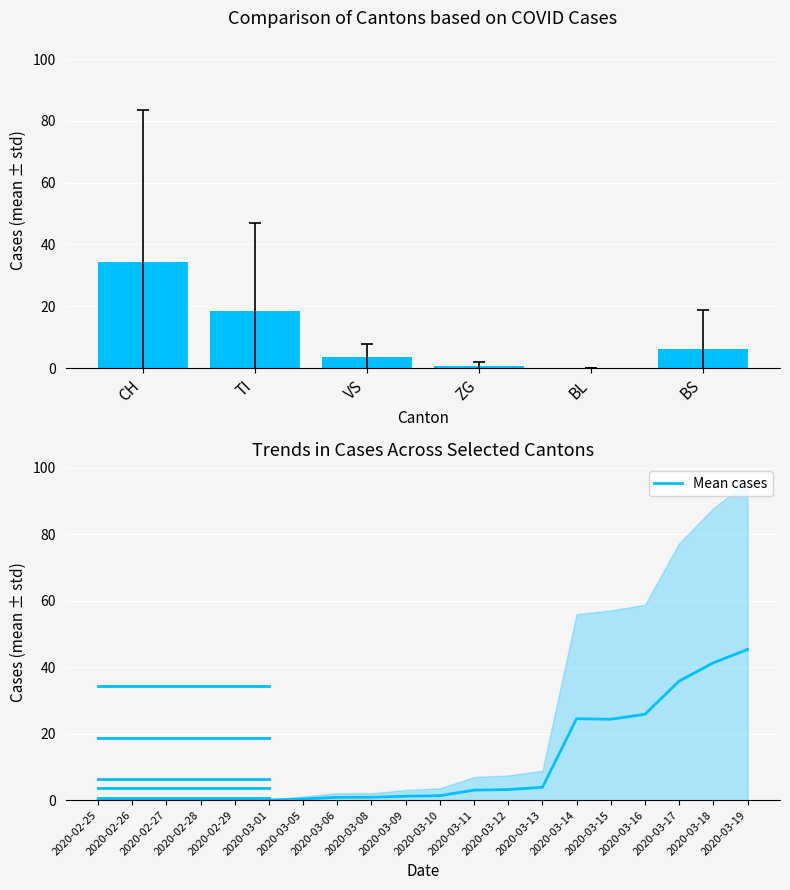

Are the bars grouped side by side (vs. stacked)?

No